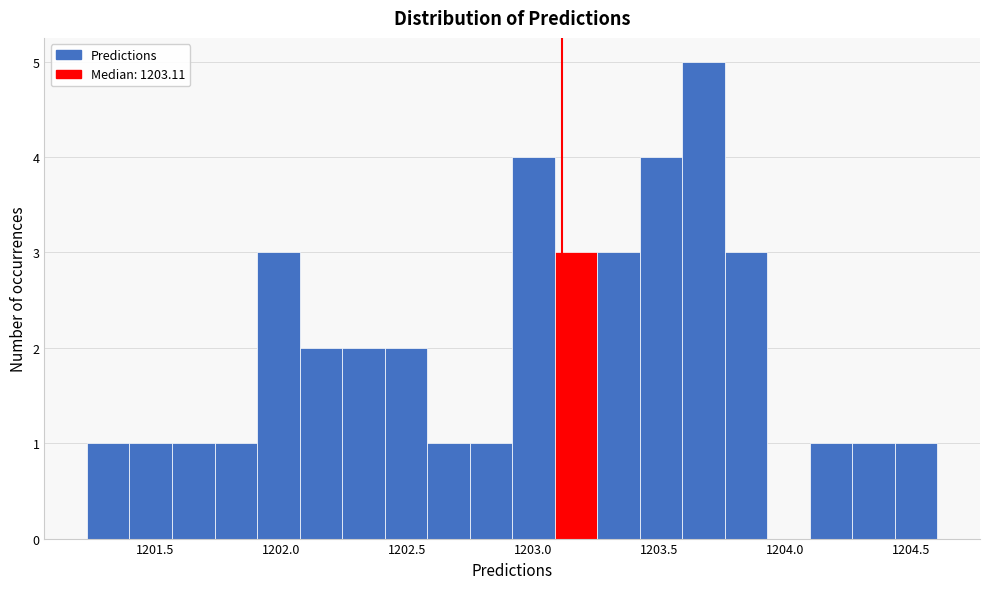

Read against the x-axis, roughly where is the centre of the tallest bar?

1203.70